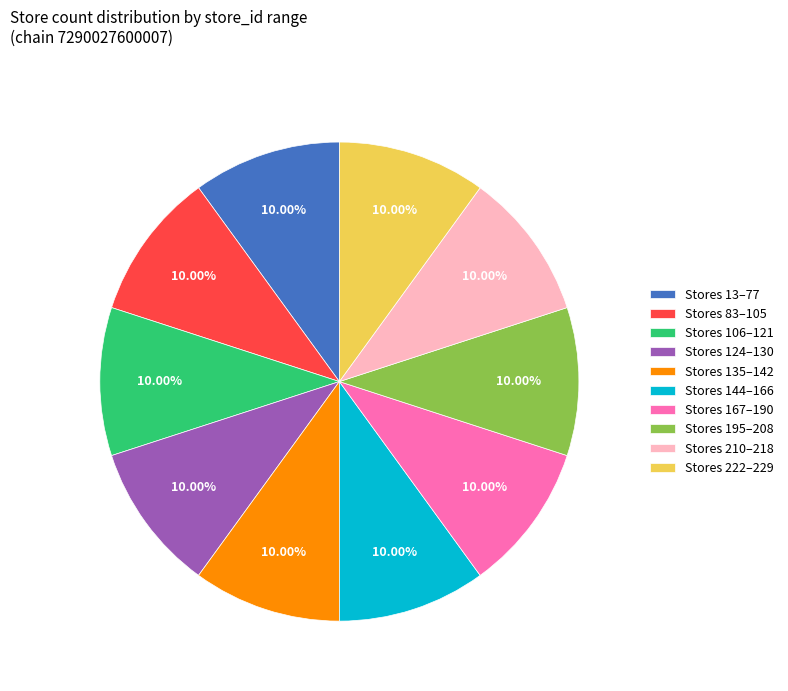

What is the ratio of the value at Stores 106–121 to the value at Stores 13–77?

1.0